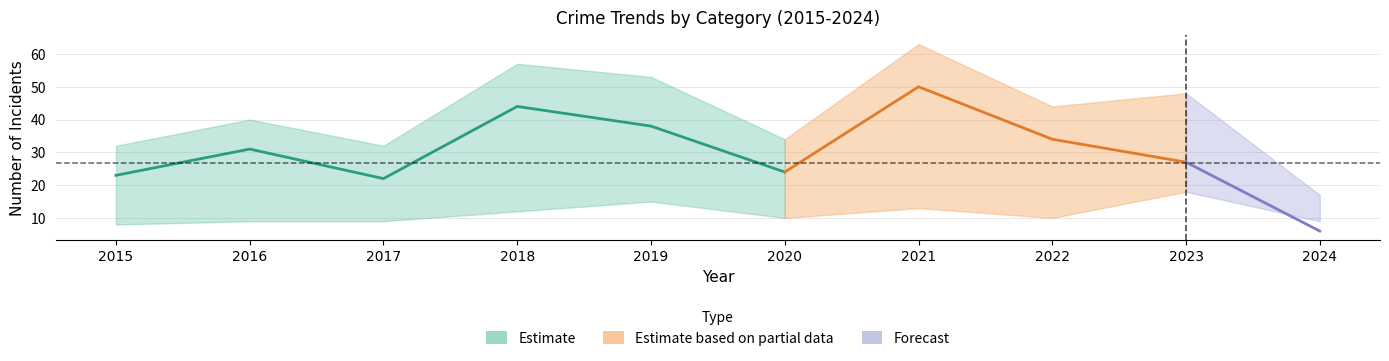

How many data points does each series have?

10